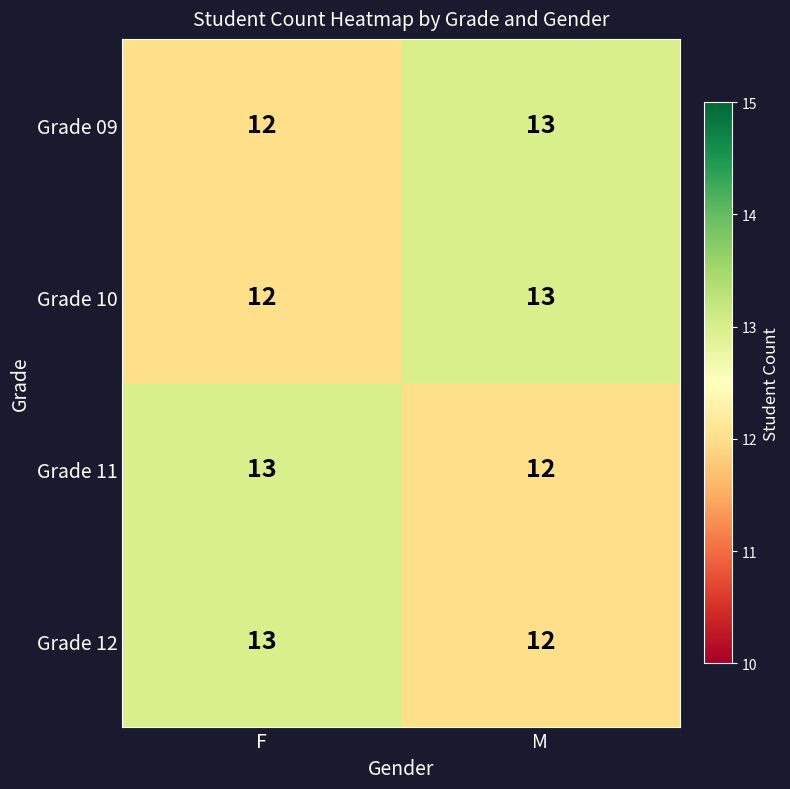

The Grade 09 series shows 21 at F. True or false?

False